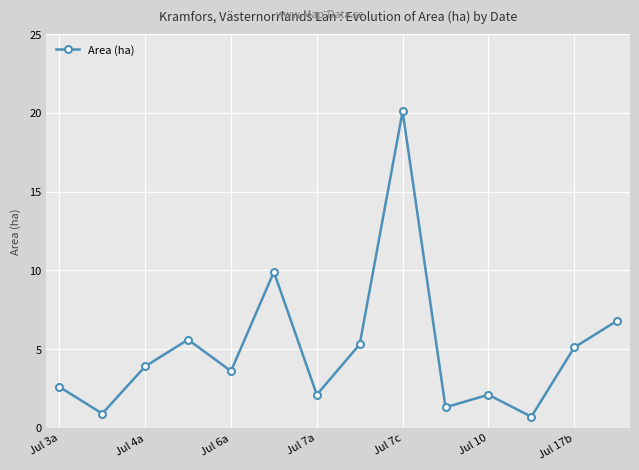

True or false: there are more than 1 points higher than both neighbors.

True